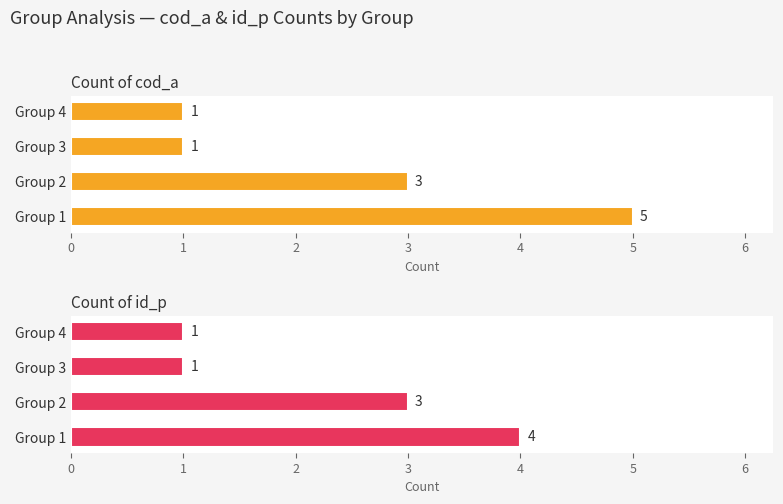

What are all the series names shown in the legend?

Count of cod_a, Count of id_p